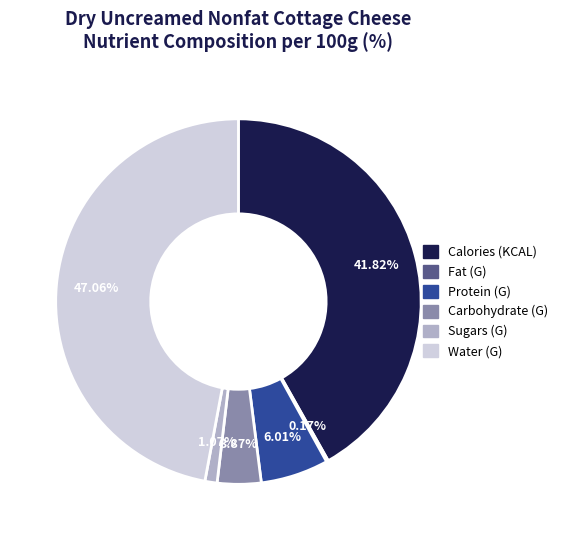

Which category has the biggest portion of the pie?

Water (G)